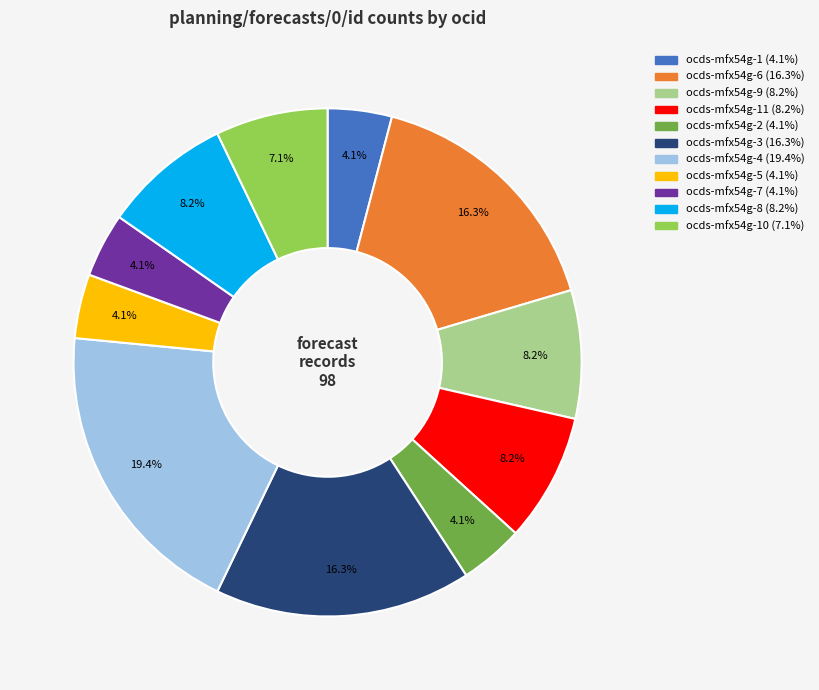

Is there a majority slice in this chart?

No